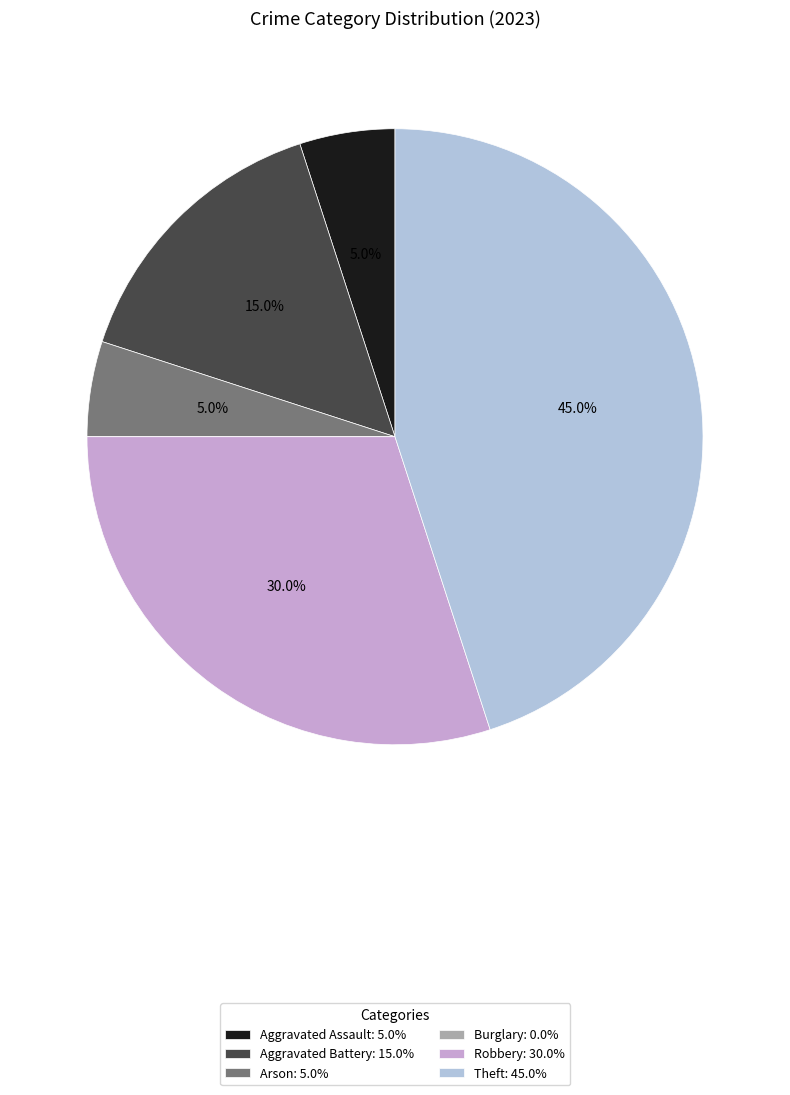

What portion of the pie excludes Aggravated Battery: 15.0%?

85.0%